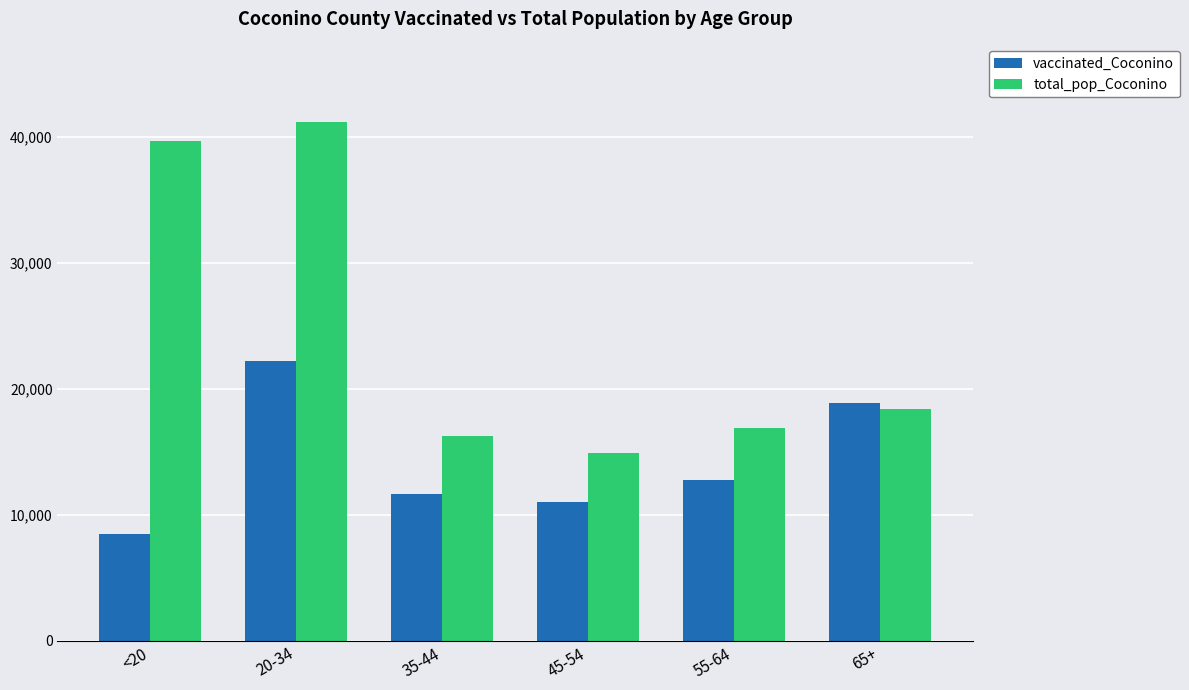

What is the highest value of the vaccinated_Coconino series?

22198